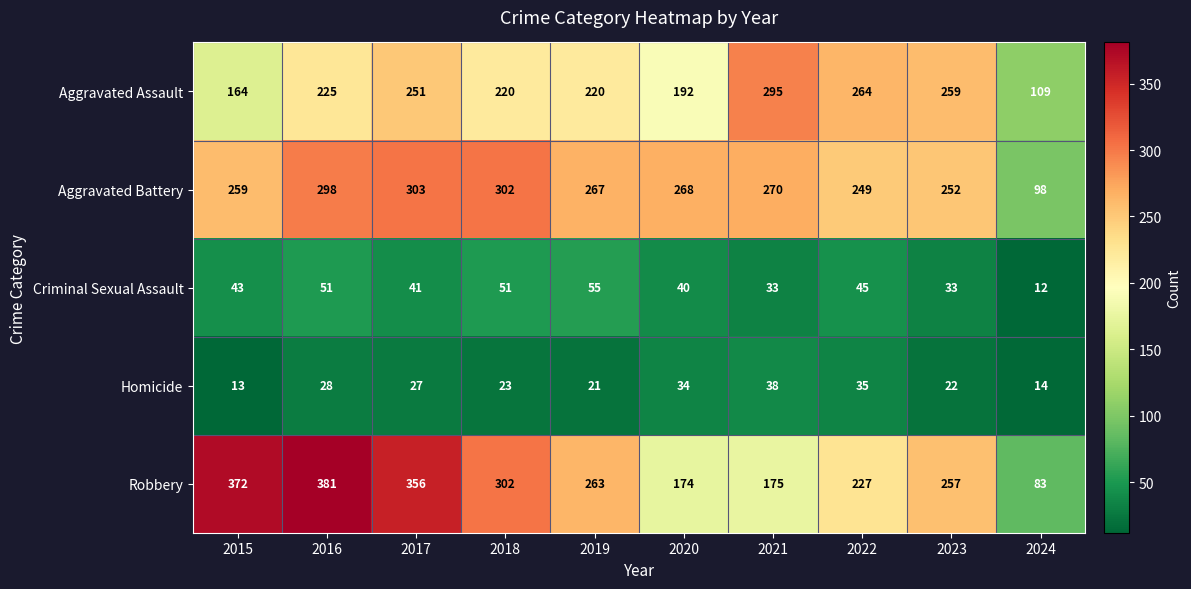

Which series changed the most between 2020 and 2024?

Aggravated Battery